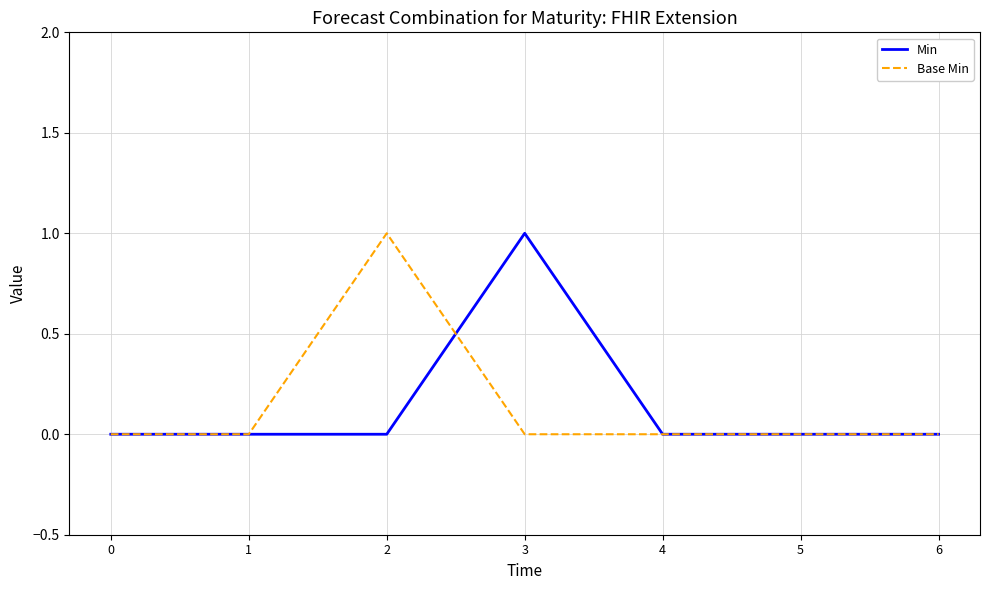

Reading left to right, extract all data points from this chart.

Min: 0	0	0	1	0	0	0
Base Min: 0	0	1	0	0	0	0